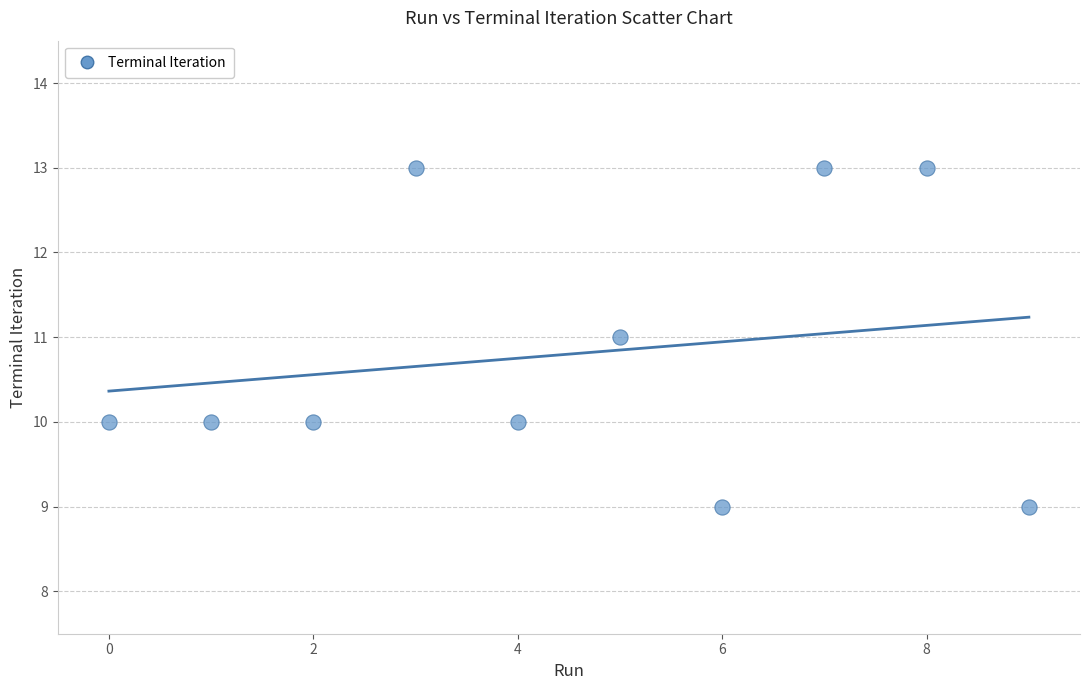

What is the average Y value?

11